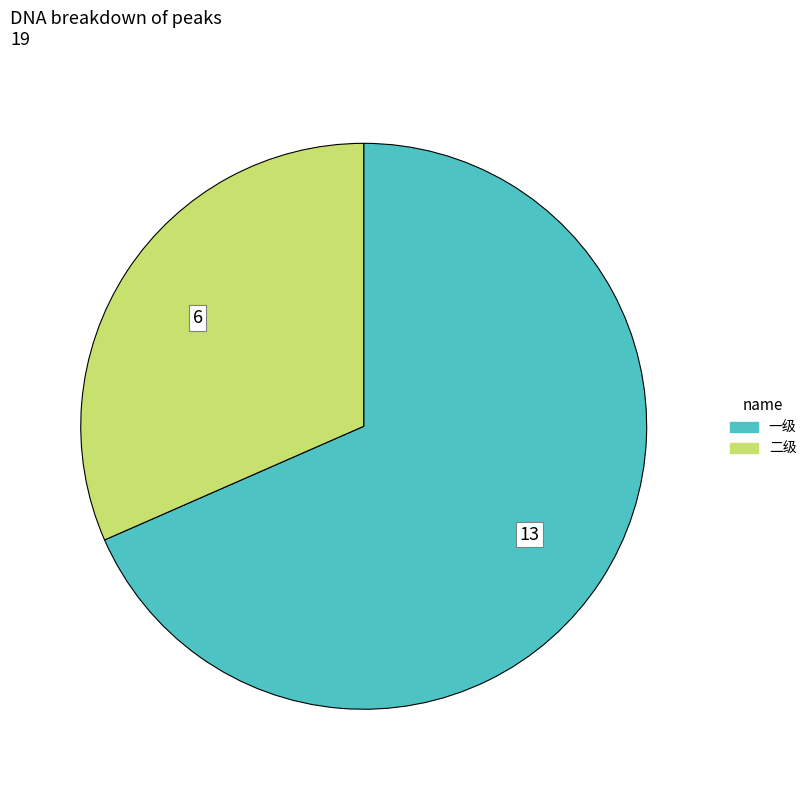

Approximately how many times larger is the value at 二级 compared to 一级?

0.5